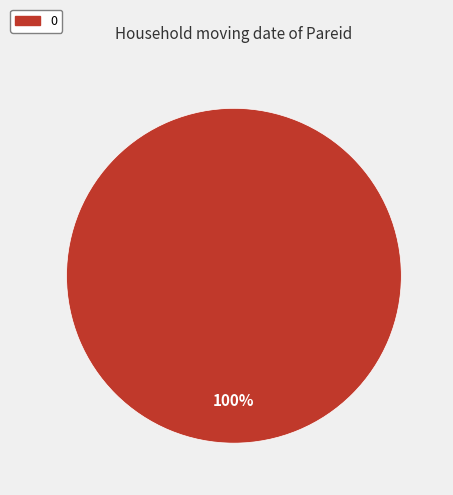

To the nearest percent, what portion does 0 represent?

100%